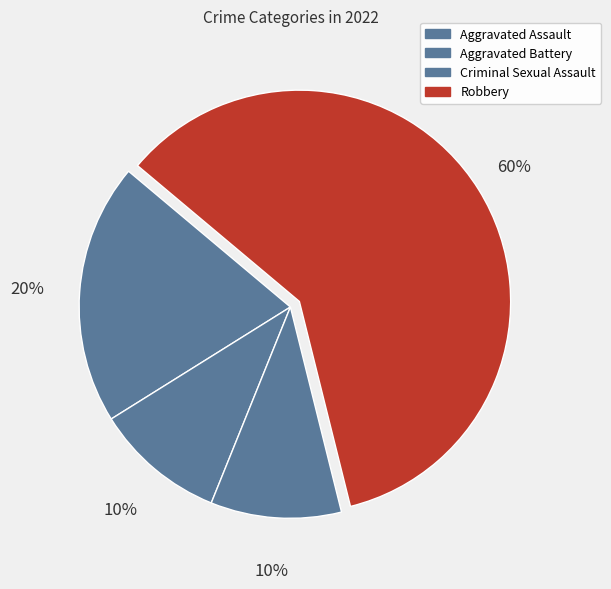

To the nearest percent, what is the difference between the largest and smallest slice percentages?

50%